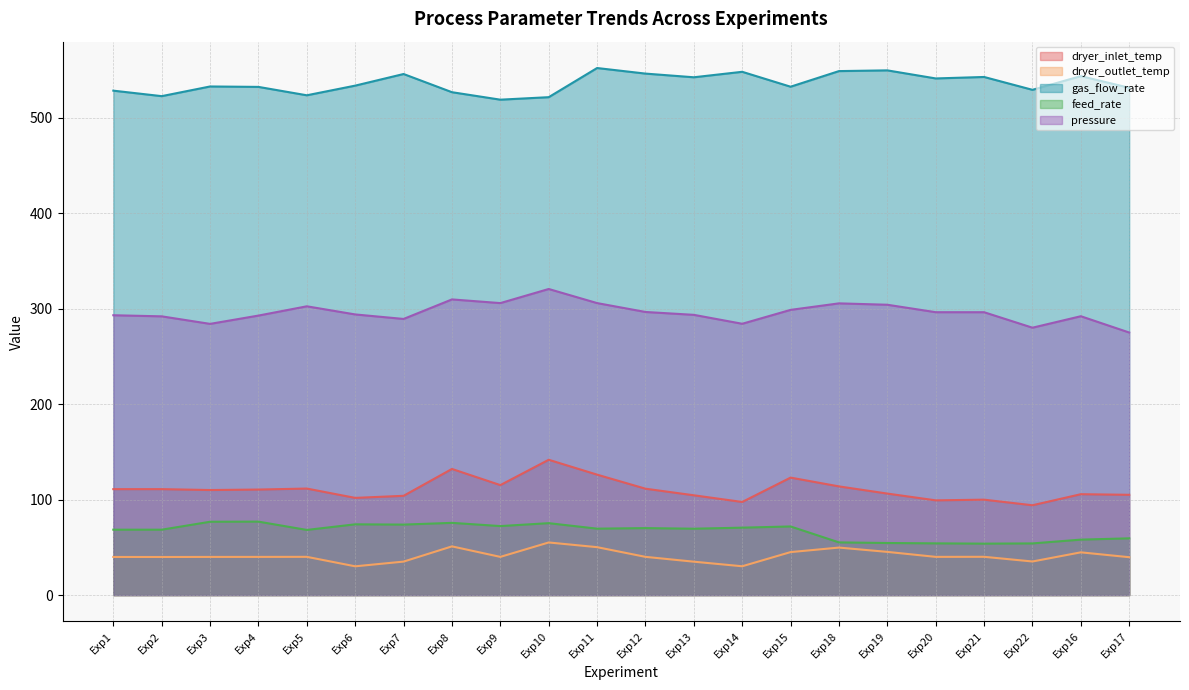

At which label does pressure reach its minimum?

Exp17